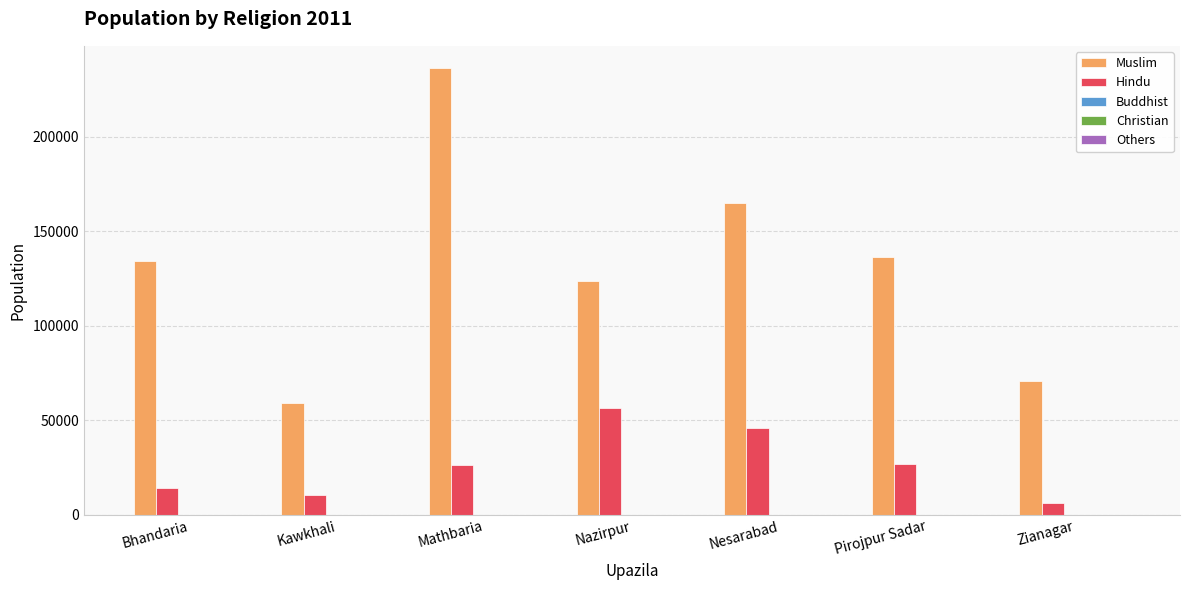

What is the maximum value shown in the chart?

236344